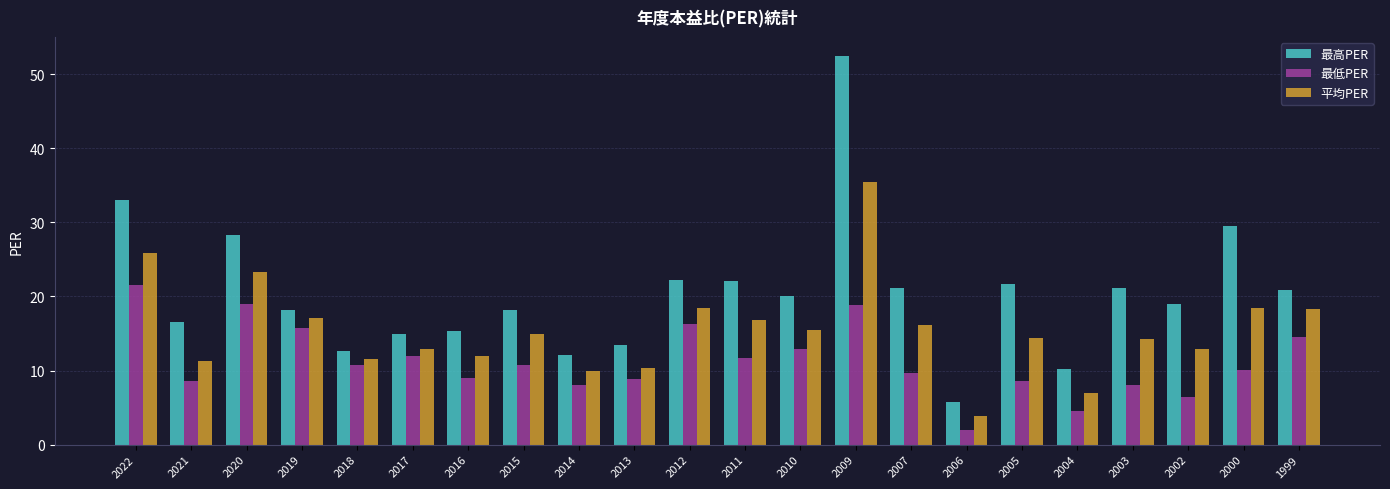

Is the value of 最高PER at 2013 greater than the value of 平均PER at 2018?

Yes